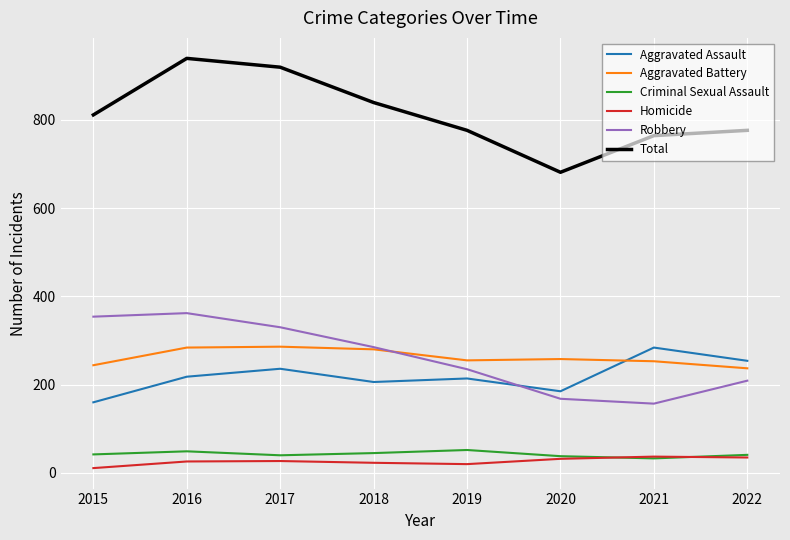

How many lines are shown in the chart?

6